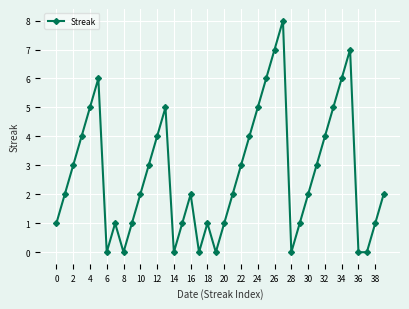

How many interior local peaks (higher than both neighbors) does the data have?

7